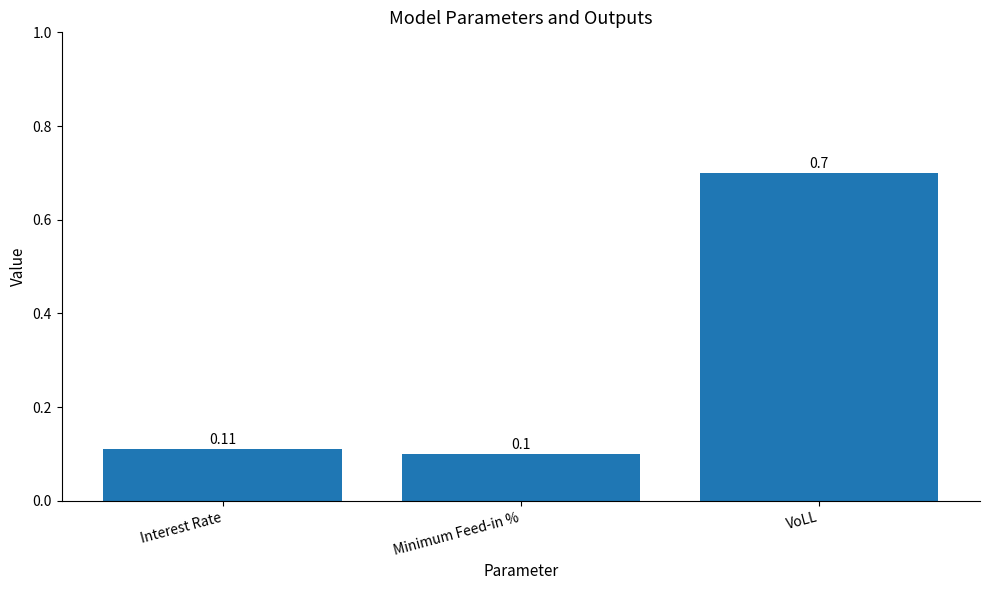

Rank the categories by value from highest to lowest.

VoLL, Interest Rate, Minimum Feed-in %